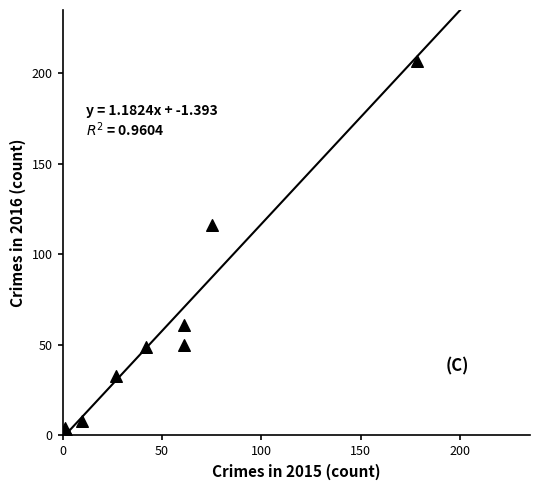

What is the range of Y values (max minus min)?

206